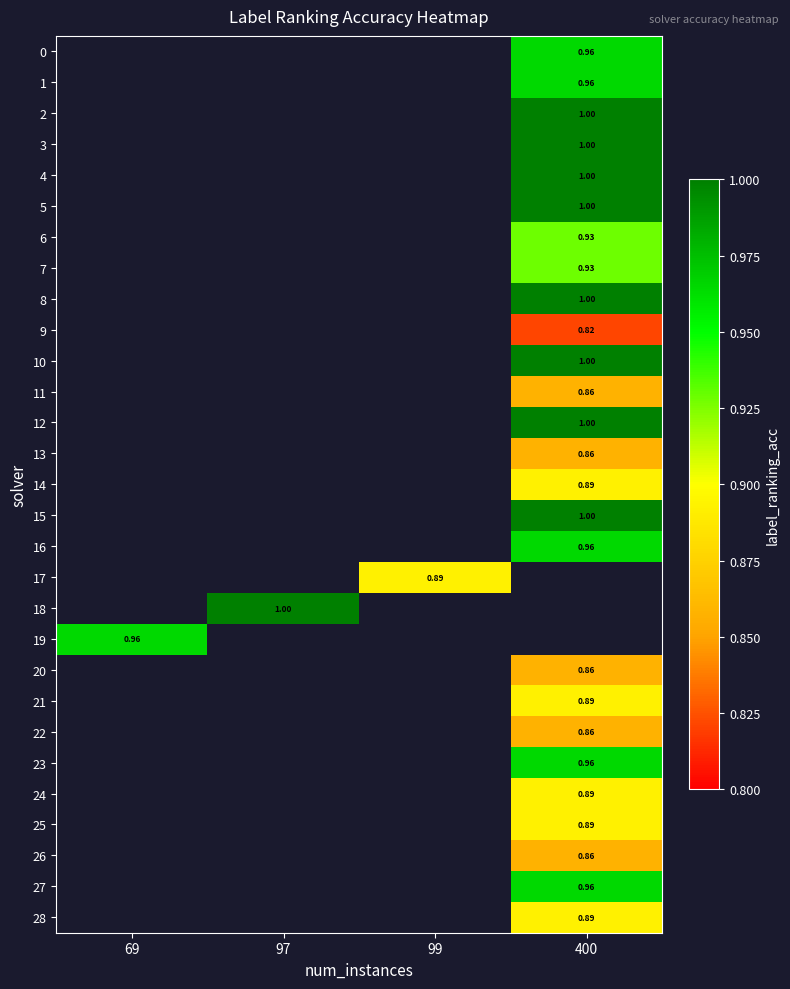

Is the value of 26 at 400 greater than the value of 2 at 400?

No